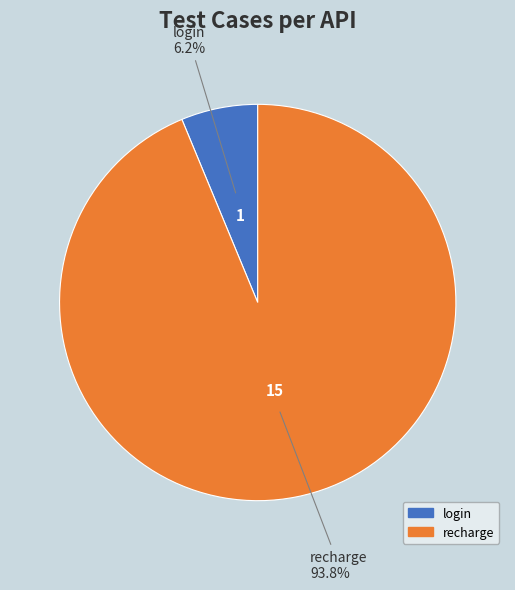

Between recharge and login, which is larger?

recharge